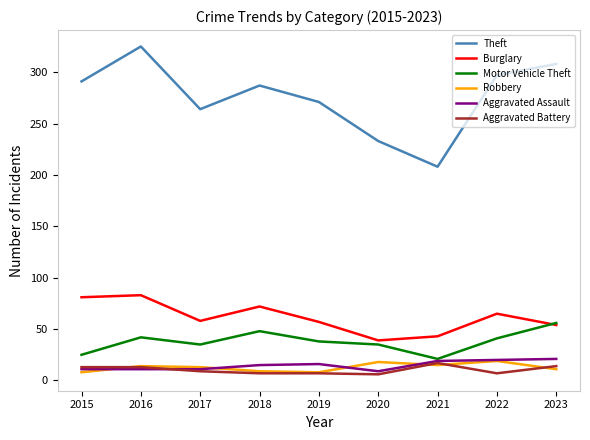

What is the smallest value displayed?

6